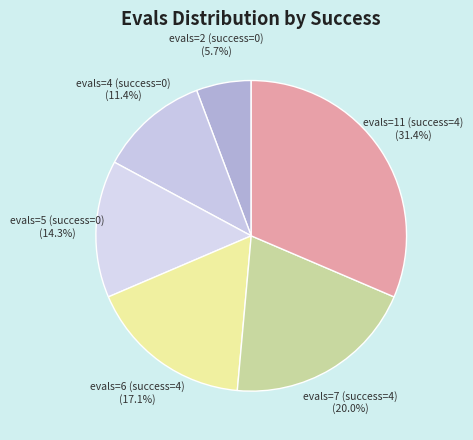

Between evals=4 (success=0) and evals=2 (success=0), which is larger?

evals=4 (success=0)